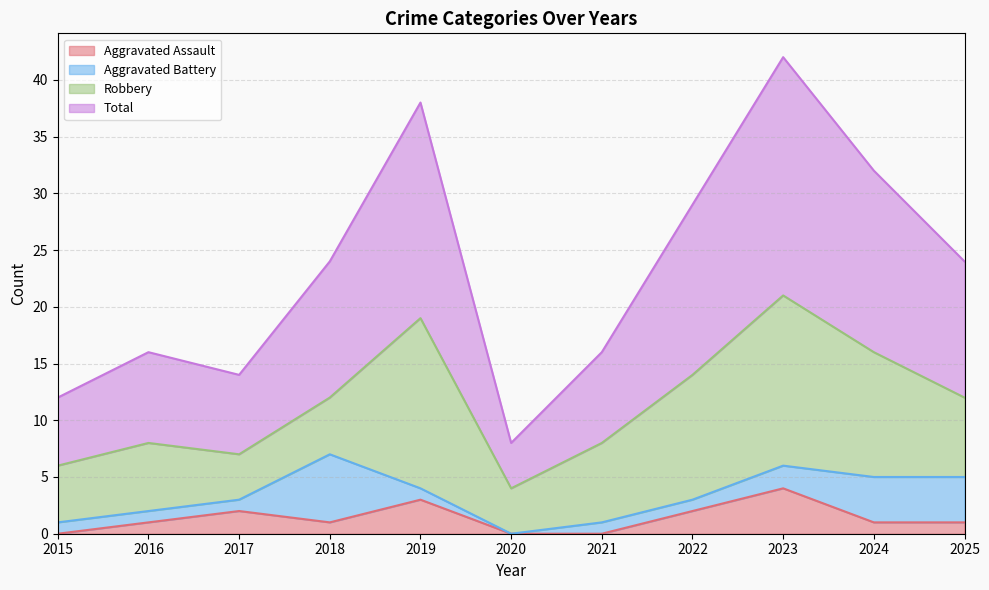

True or false: Aggravated Assault has more than 0 points higher than both neighbors.

True